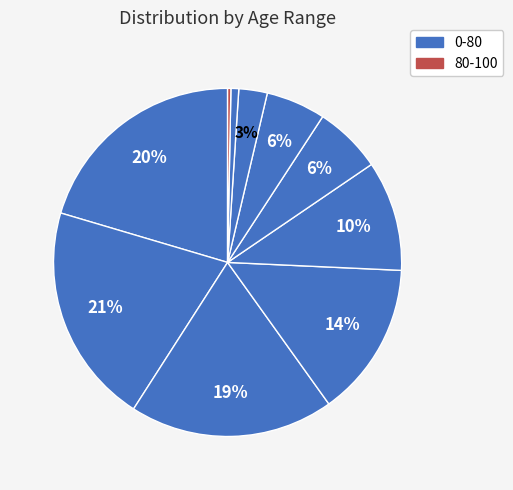

How many segments does this pie chart have?

10